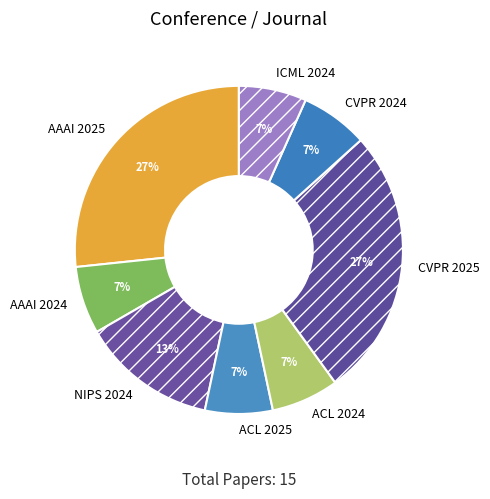

To the nearest percent, what is the difference between the largest and smallest slice percentages?

20%